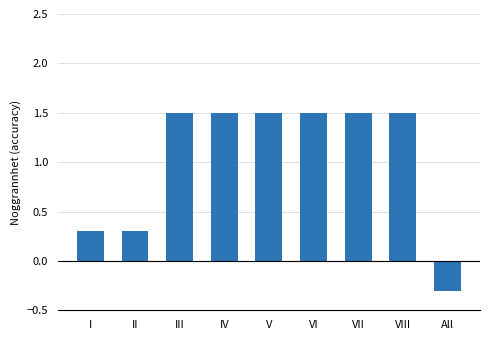

What is the label of the 2nd bar from the right?

VIII